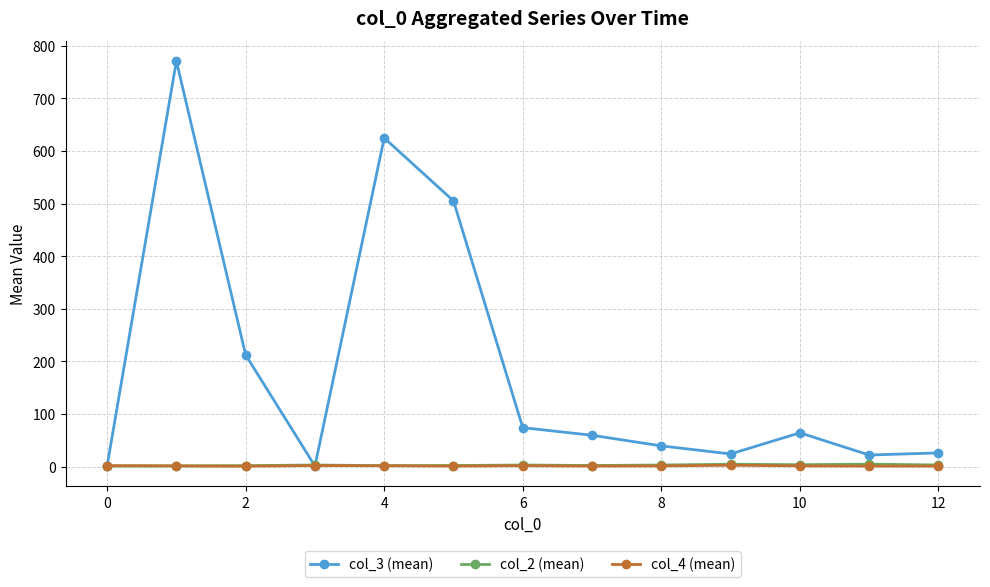

Which series has the largest range (max minus min)?

col_3 (mean)